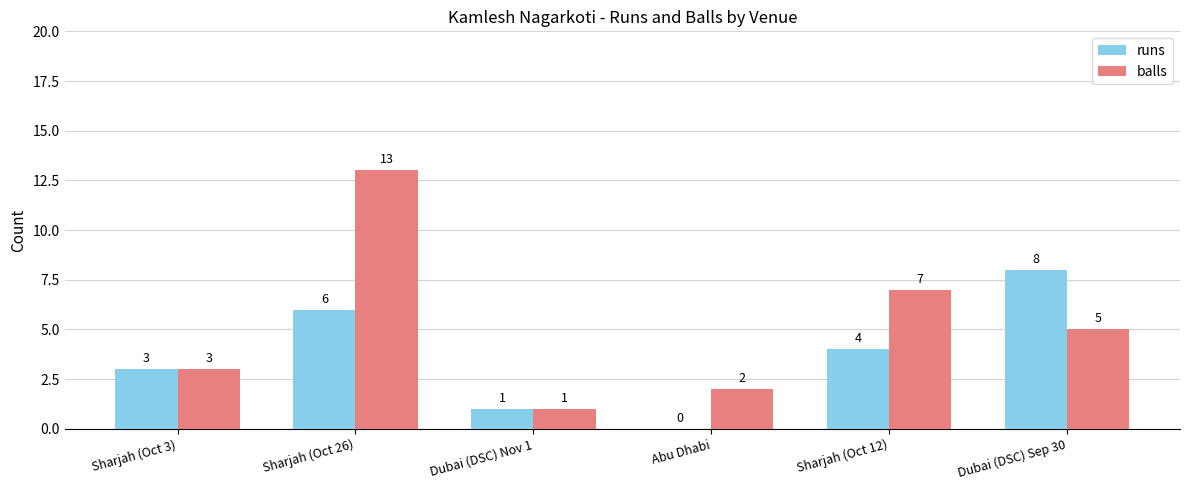

What is the sum of all runs values?

22